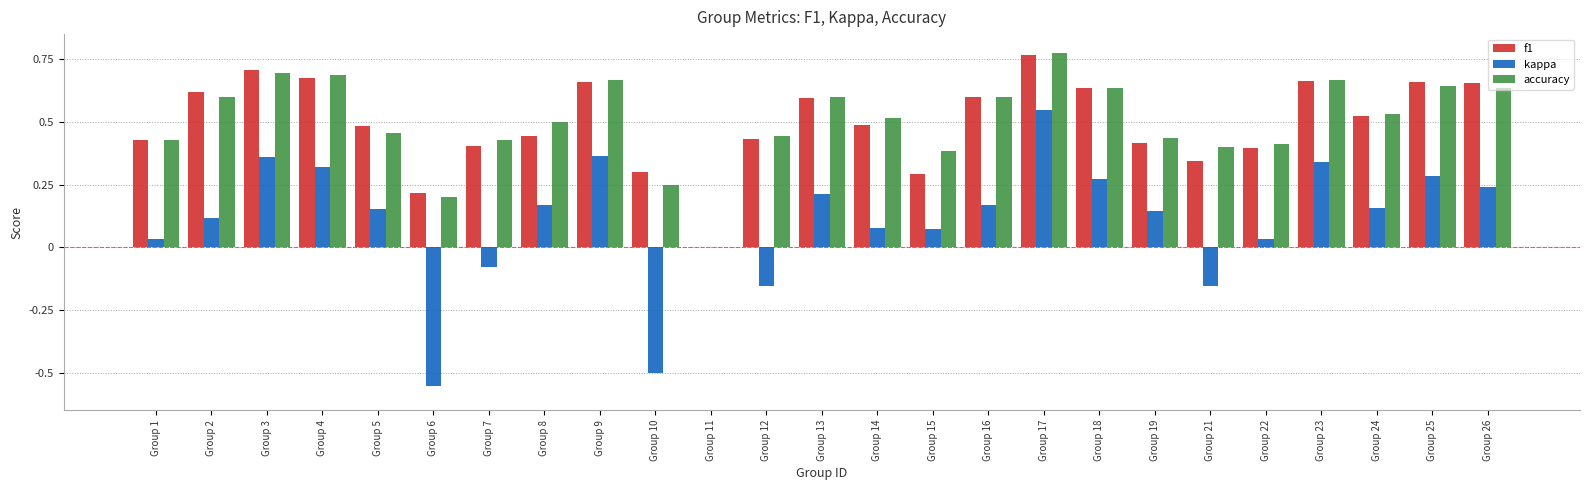

Is the value of f1 at Group 11 greater than the value of accuracy at Group 7?

No